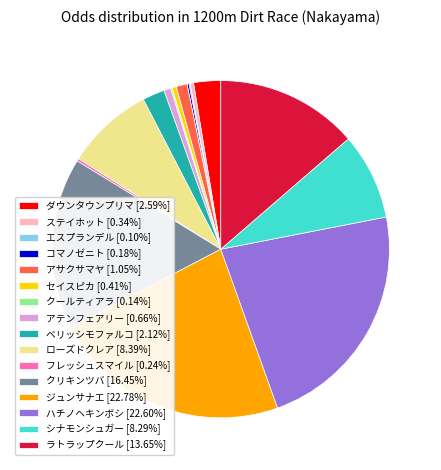

What is the ratio of the value at ローズドクレア [8.39%] to the value at ジュンサナエ [22.78%]?

0.4